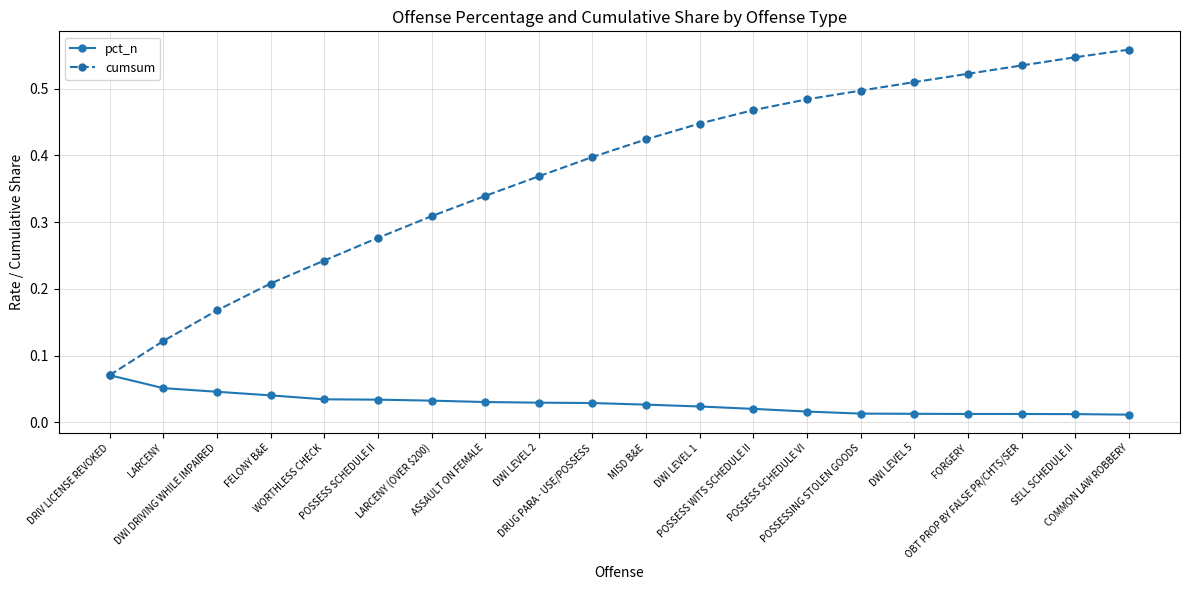

At how many categories does at least one series exceed 0?

20